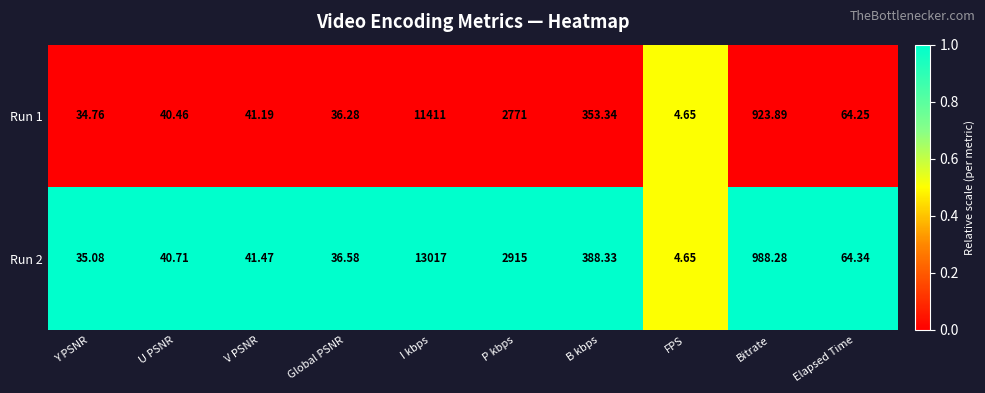

At which label is Run 2 closest to 6510?

P kbps